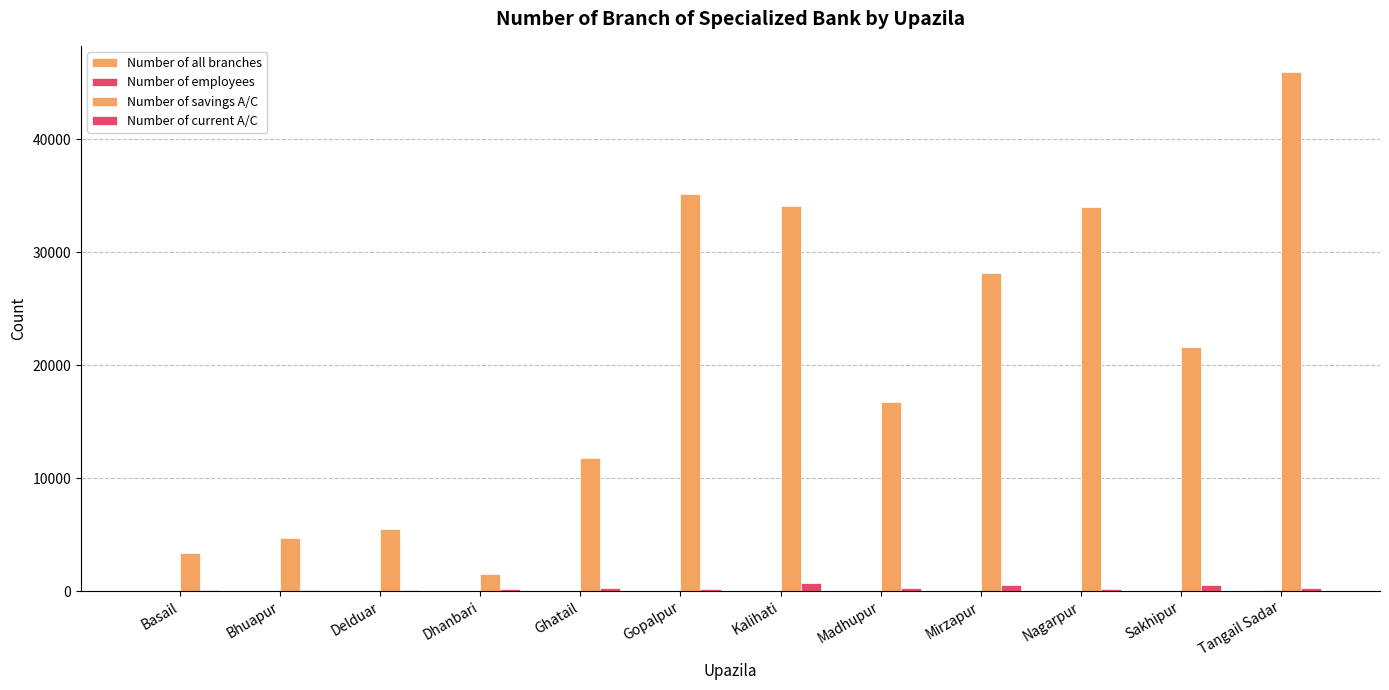

How many distinct data groups are displayed?

4